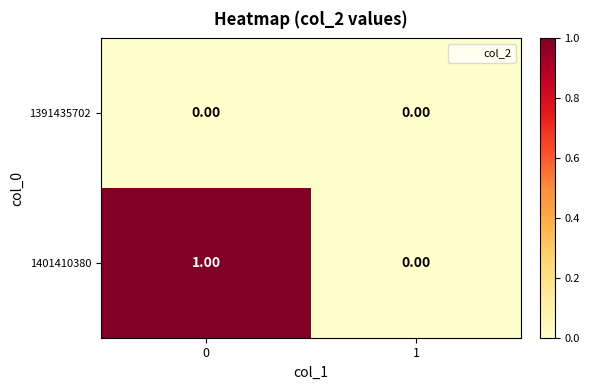

List the series in order of their overall mean, lowest first.

1391435702, 1401410380